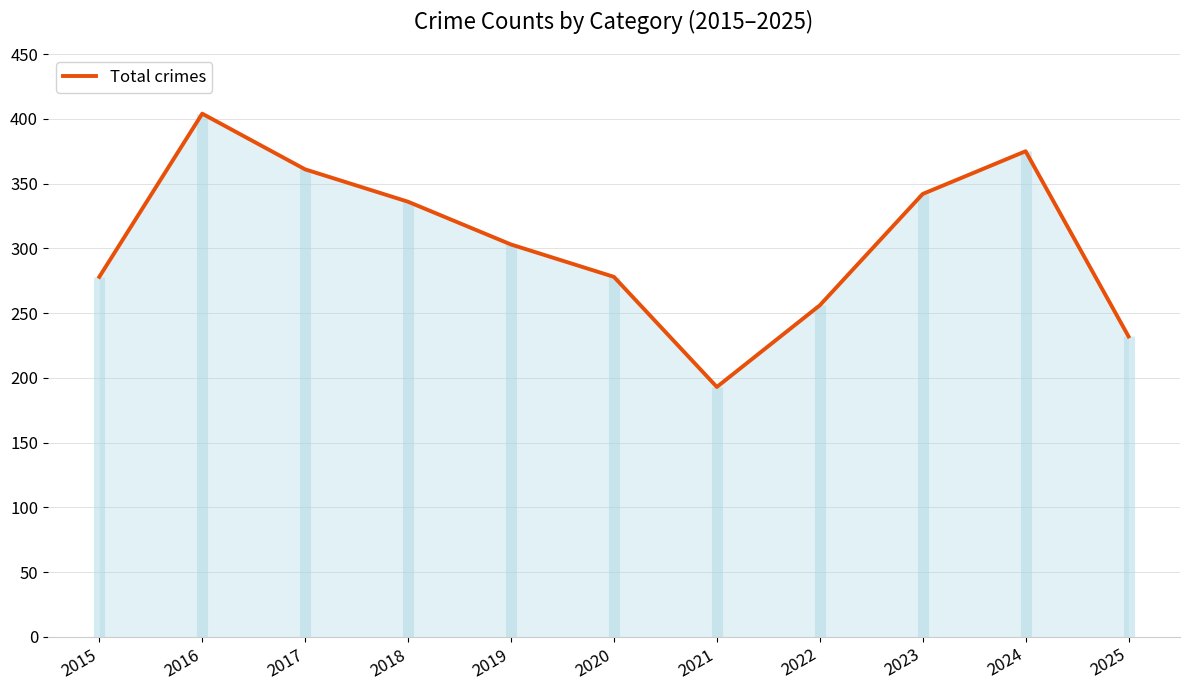

What is the value of the 11th point from the left?

232